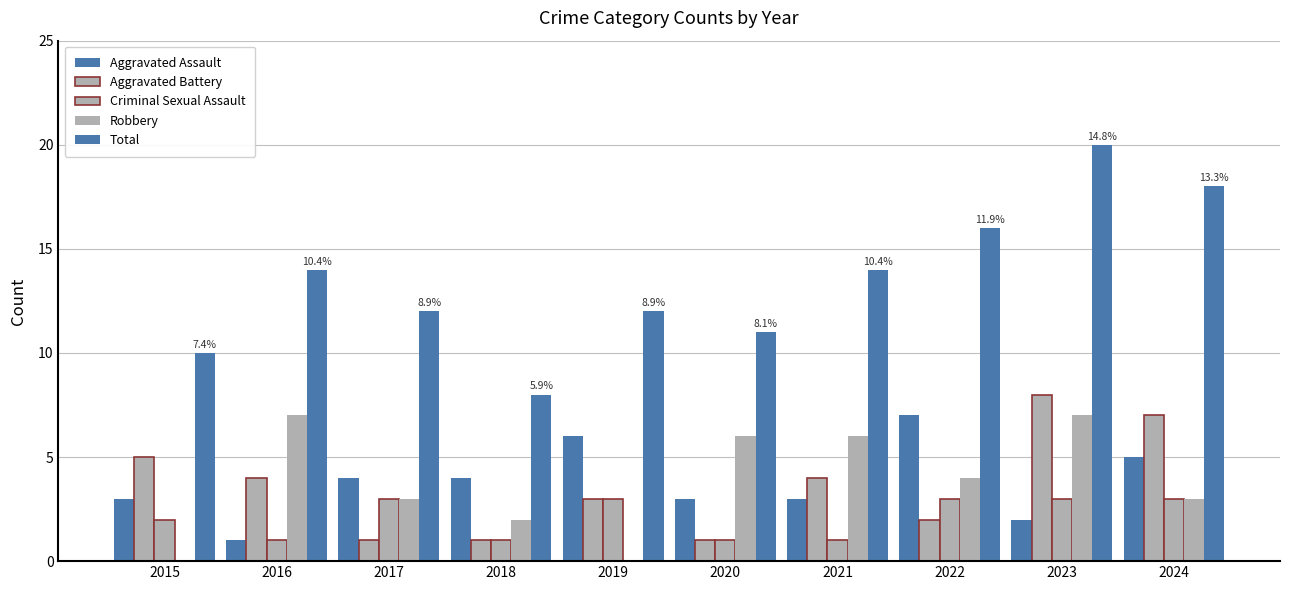

Between 2024 and 2019, which is larger?

2019